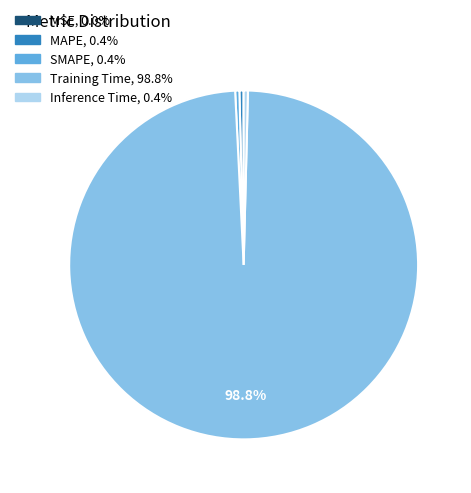

Is there a majority slice in this chart?

Yes